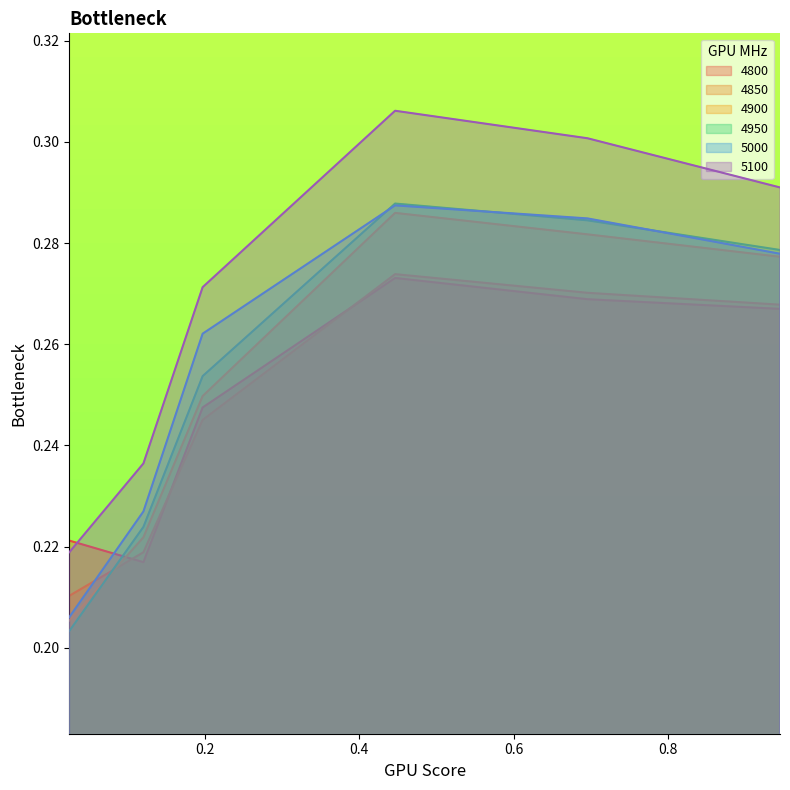

Between which two adjacent categories do 4850 and 4900 first intersect?

0.02465753424657534 and 0.1205479452054795